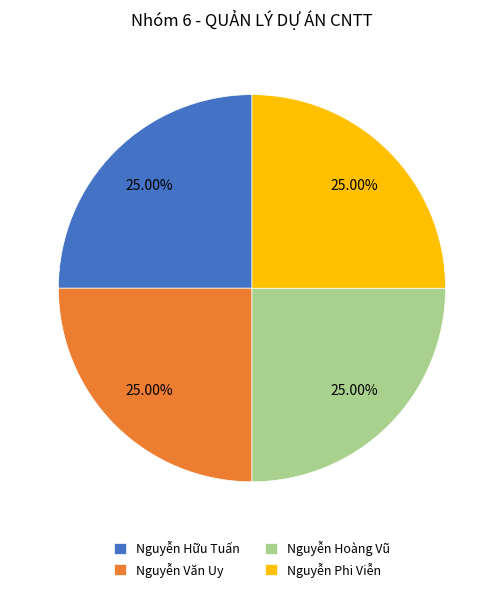

Does Nguyễn Hữu Tuấn account for over 50% of the chart?

No